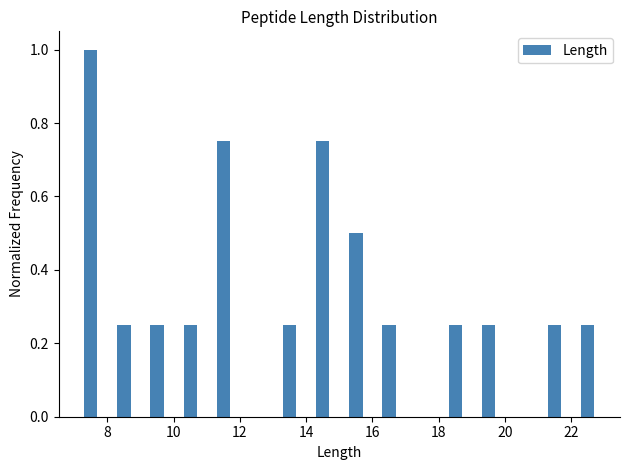

Reading left to right, list every bar in this chart as the range it spans on the x-axis followed by its height. The values are not printed on the chart, so give them approximately, as read against the axis.

7 to 8: 1.00
8 to 9: 0.26
9 to 10: 0.26
10 to 11: 0.26
11 to 12: 0.76
12 to 13: 0
13 to 14: 0.26
14 to 15: 0.76
15 to 16: 0.50
16 to 17: 0.26
17 to 18: 0
18 to 19: 0.26
19 to 20: 0.26
20 to 21: 0
21 to 22: 0.26
22 to 23: 0.26